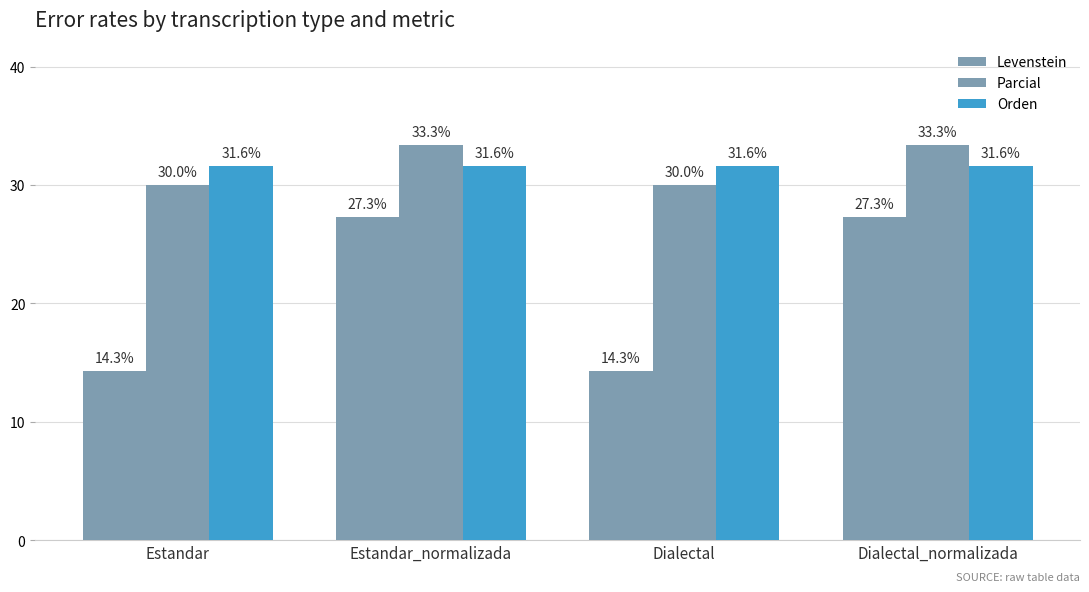

Is it true that Levenstein equals 14.3 at Dialectal?

True